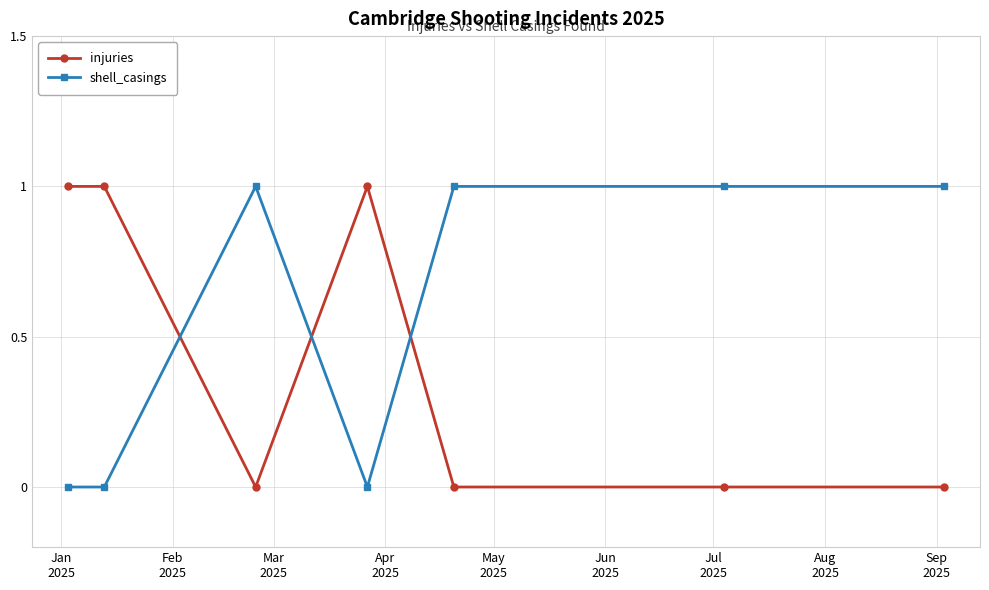

What is the sum of all injuries values?

3